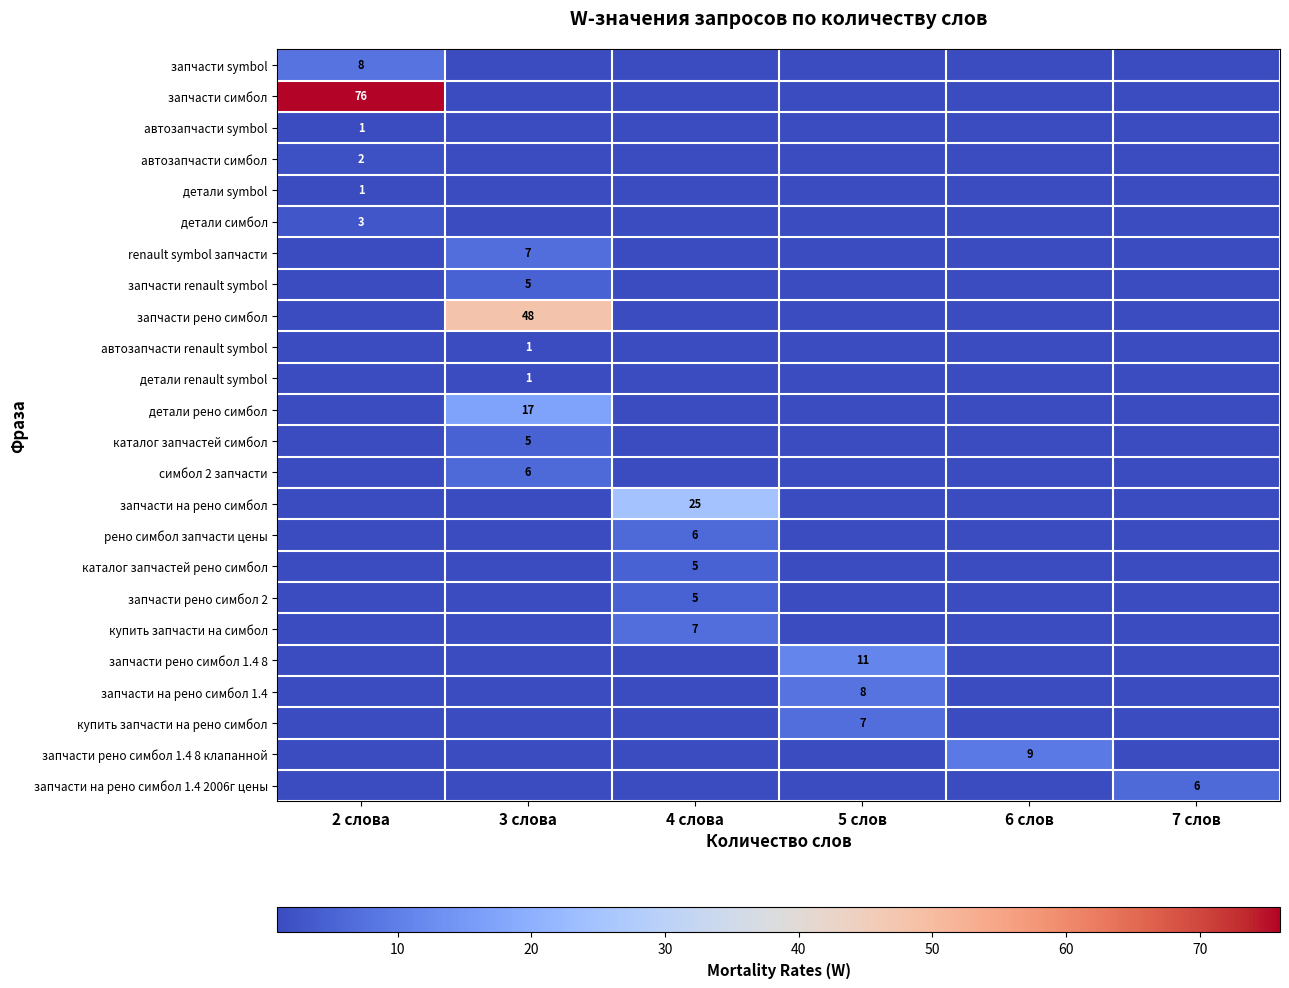

Is it true that каталог запчастей симбол equals 7 at 3 слова?

False